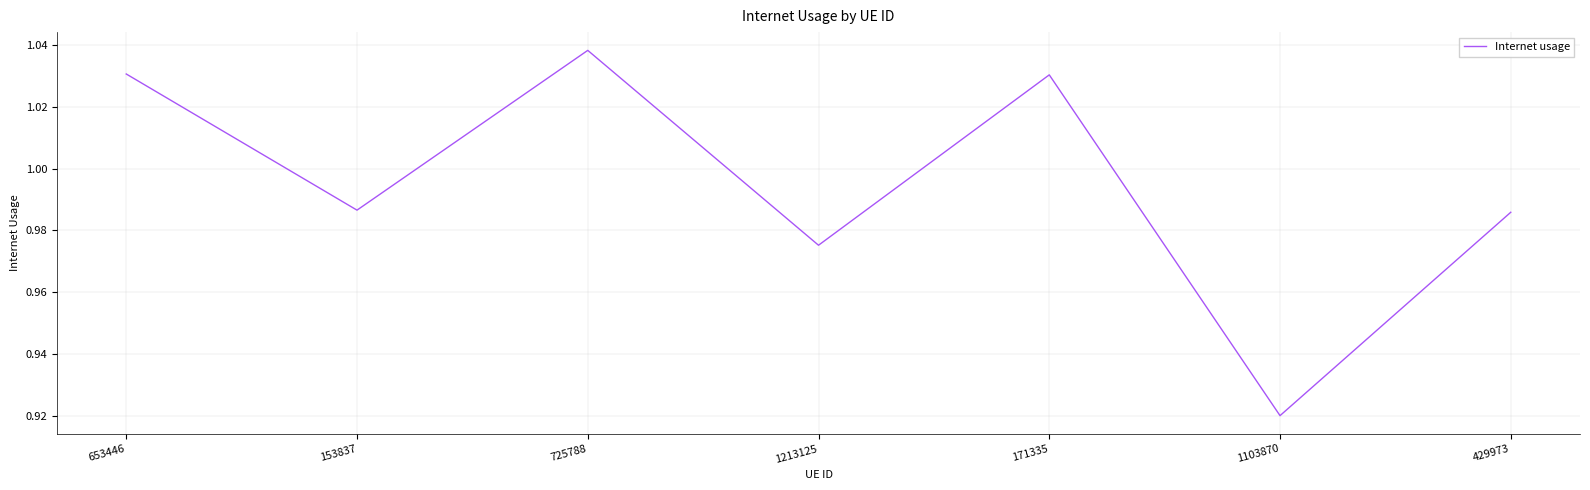

Count the number of categories in the chart.

7